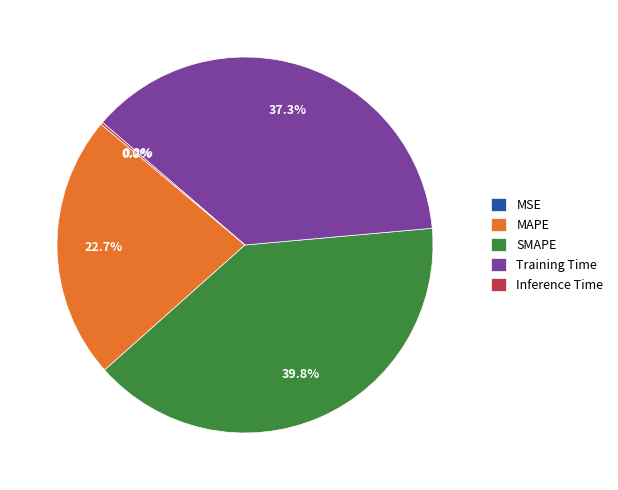

To the nearest percent, what portion does SMAPE represent?

40%